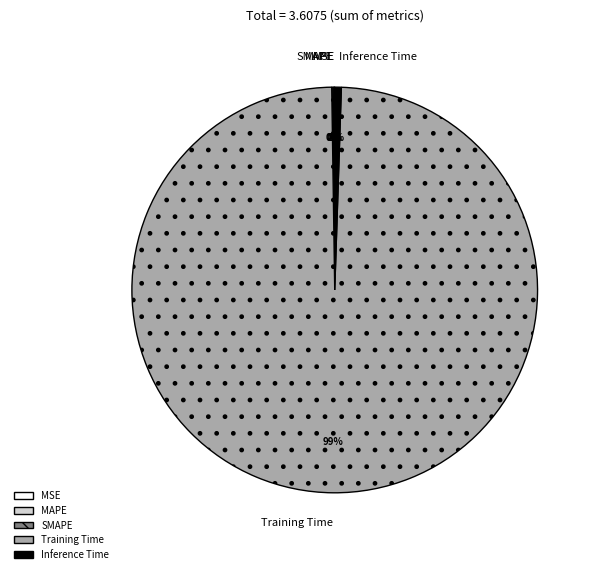

To the nearest percent, what portion does Training Time represent?

99%